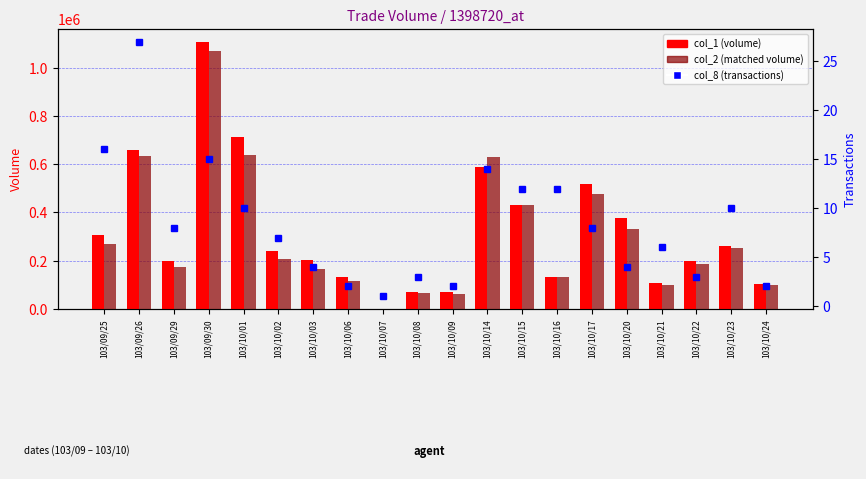

Rank the series at 103/10/08 from highest to lowest value.

col_1 (volume), col_2 (matched volume), col_8 (transactions)